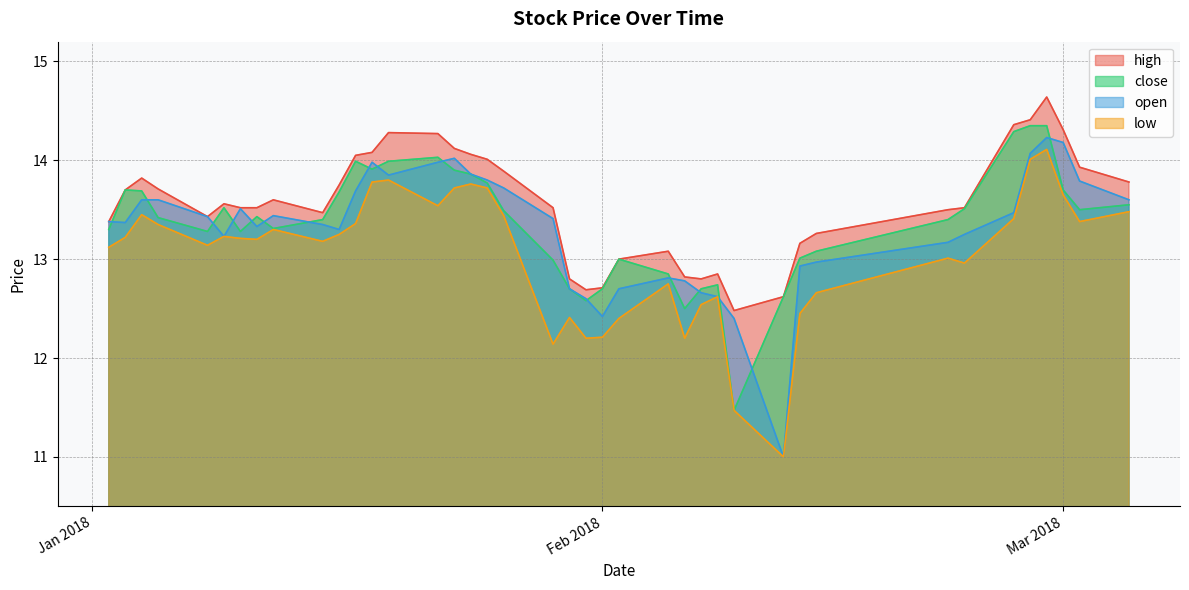

What is the value of the open point at the 39th from the left?

13.8